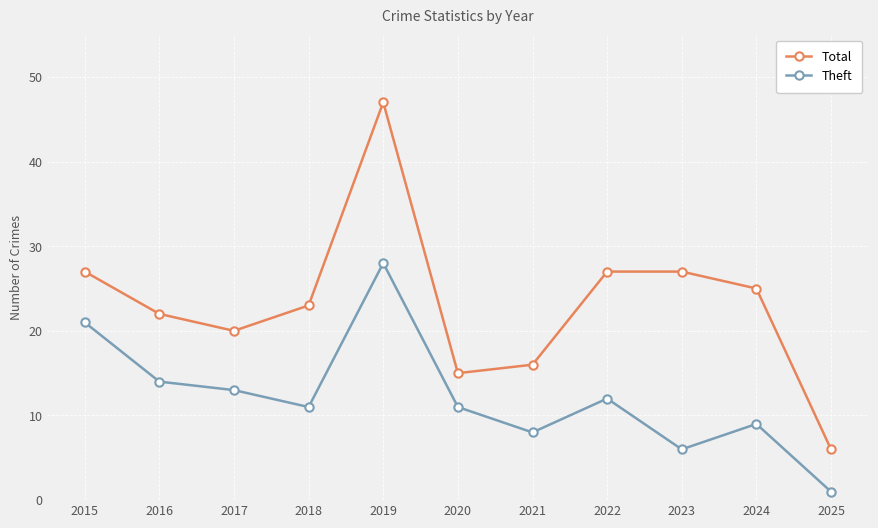

True or false: Total and Theft intersect in this chart.

False